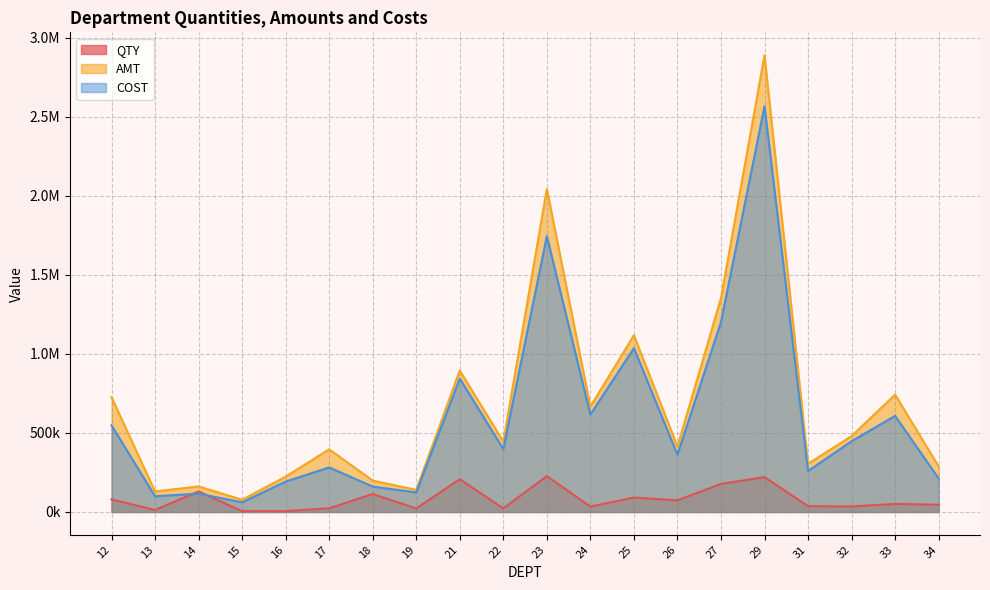

Which category has the lowest value across all series?

15